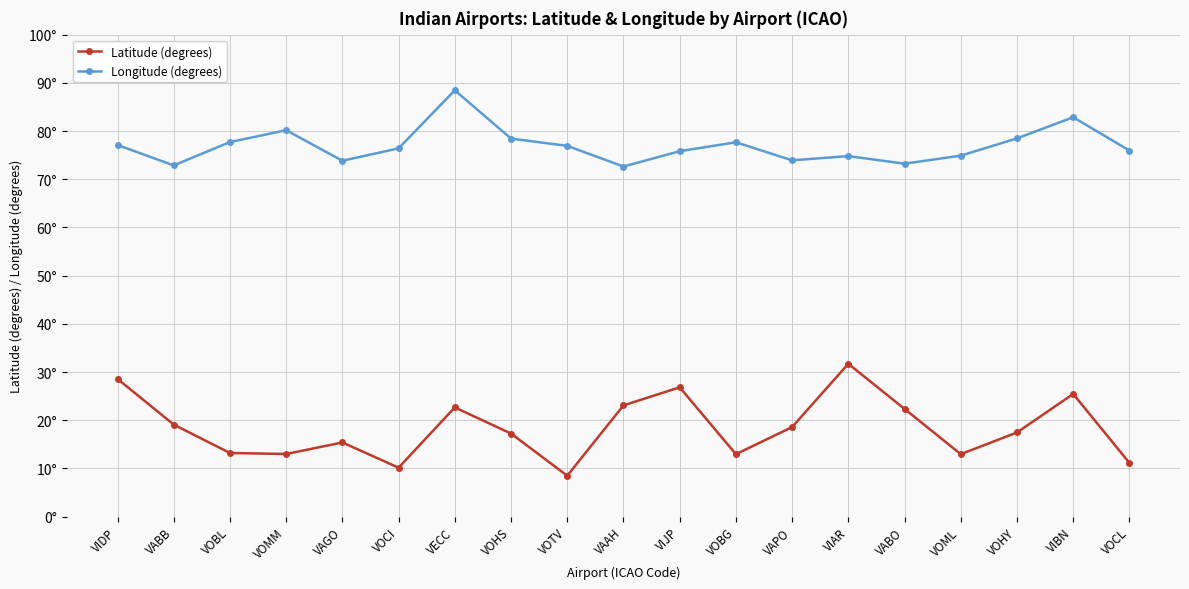

Is this an area chart (filled region under the line)?

No